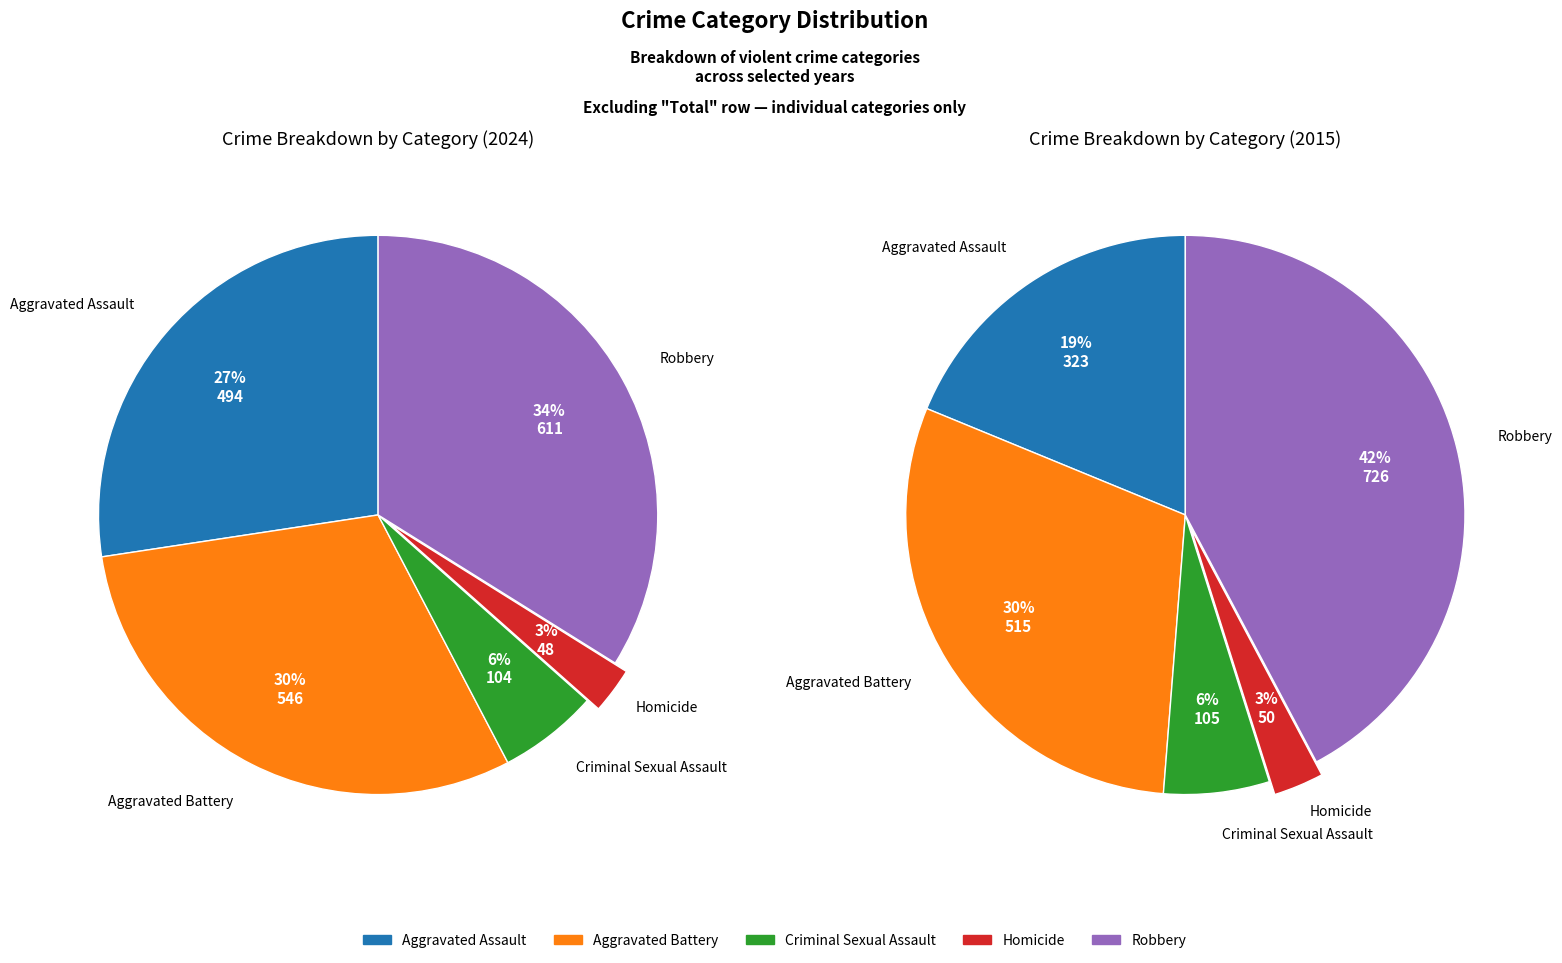

How many slices are in this pie chart?

5